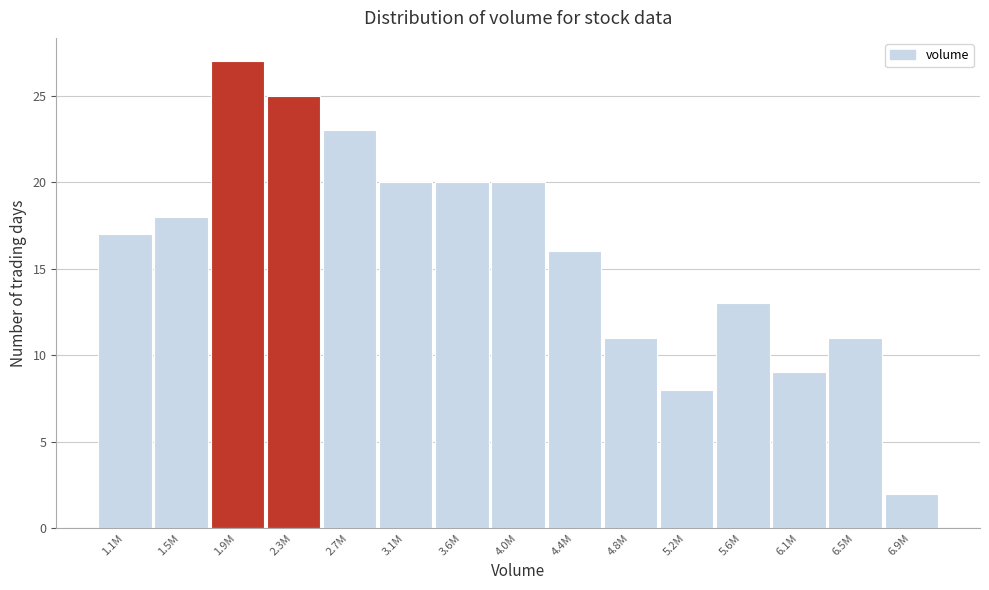

Reading right to left, what are all the values shown in this chart?

6.9M=2	6.5M=11	6.1M=9	5.6M=13	5.2M=8	4.8M=11	4.4M=16	4.0M=20	3.6M=20	3.1M=20	2.7M=23	2.3M=25	1.9M=27	1.5M=18	1.1M=17